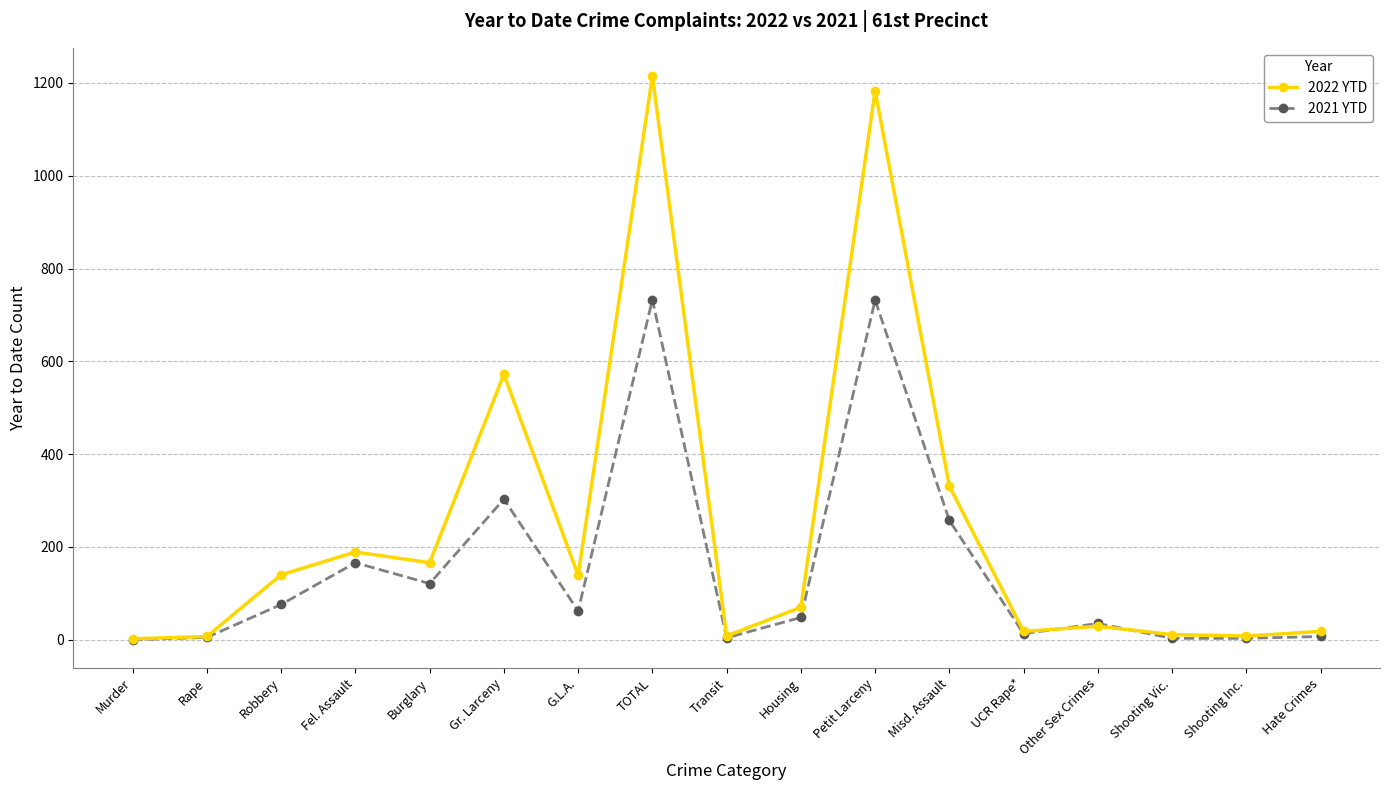

What is the spread (max minus min) of values at TOTAL?

482